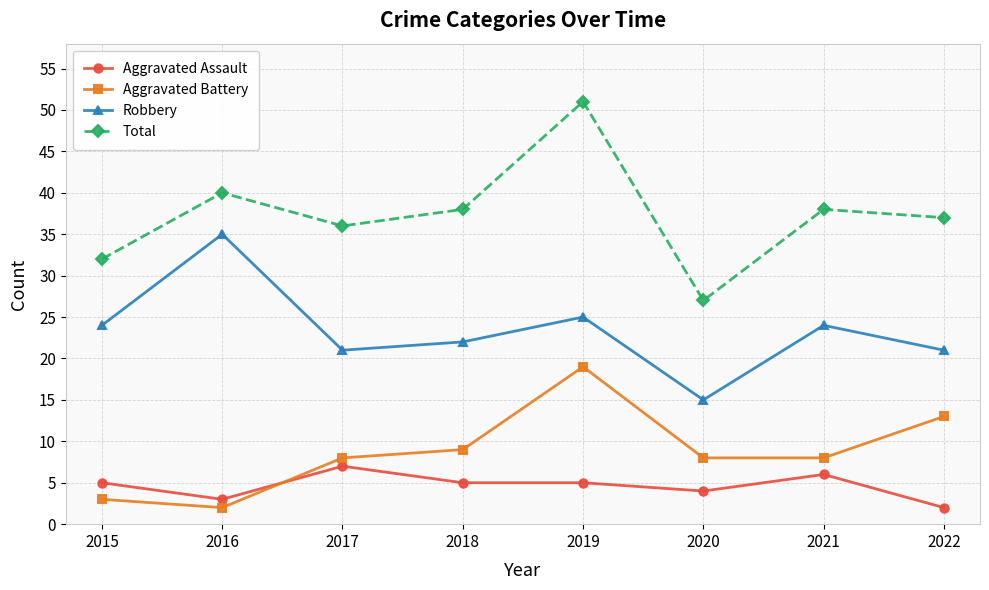

What is the approximate value of Aggravated Battery at 2022, to the nearest 10?

10